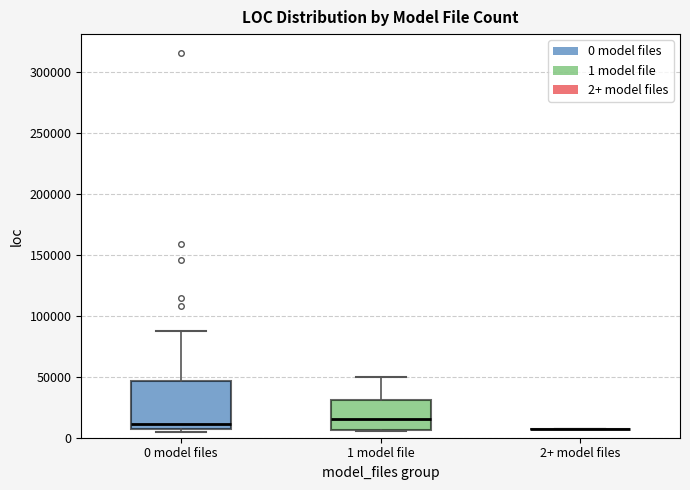

Where does the median line of the box for 1 model file sit on the y-axis? The values are not printed on the chart, so give them approximately, as read against the axis.

15000